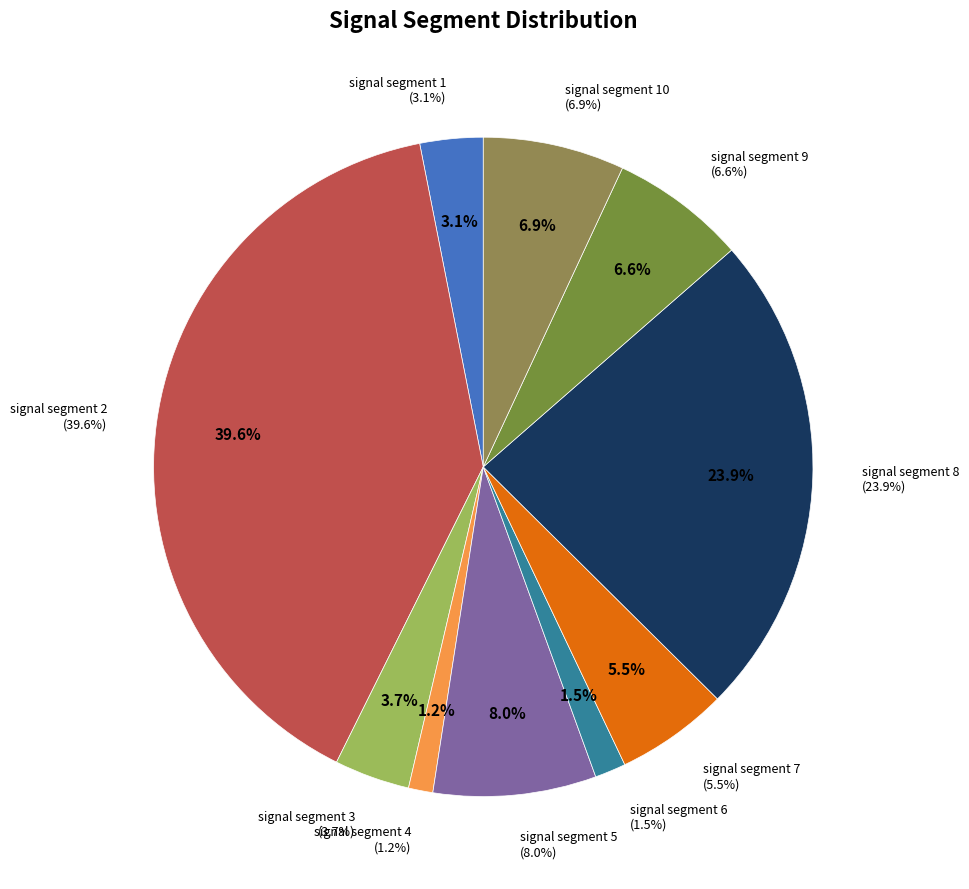

How many segments does this pie chart have?

10